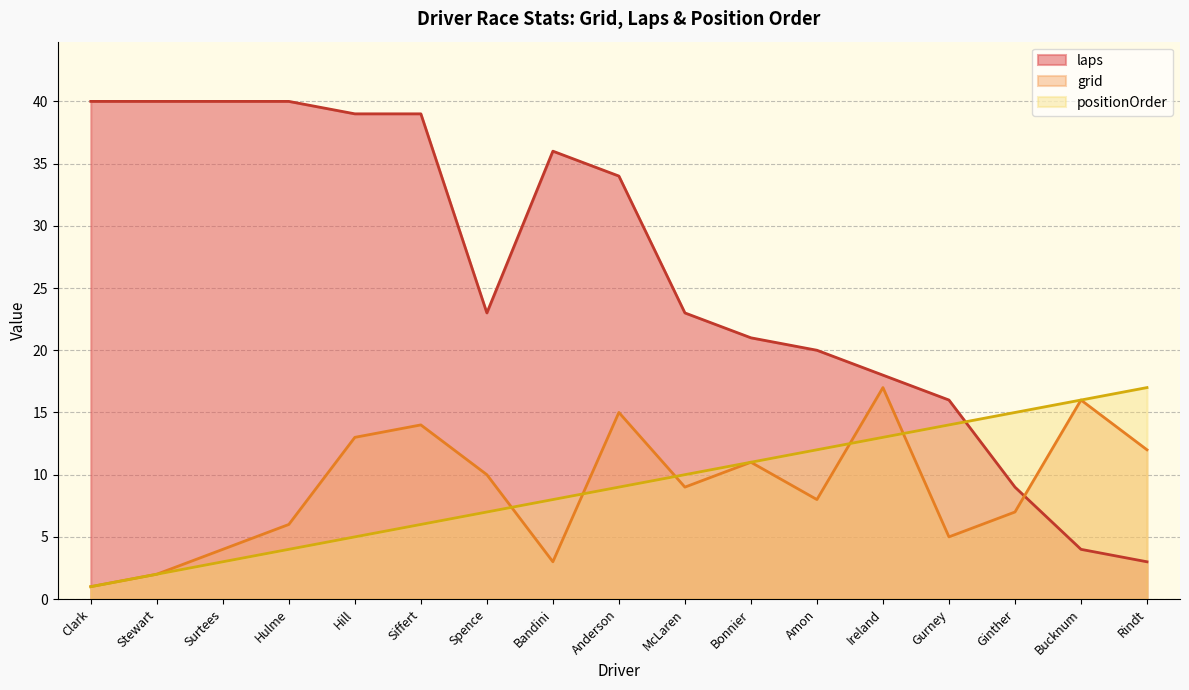

Is it true that laps equals 1 at Bucknum?

False